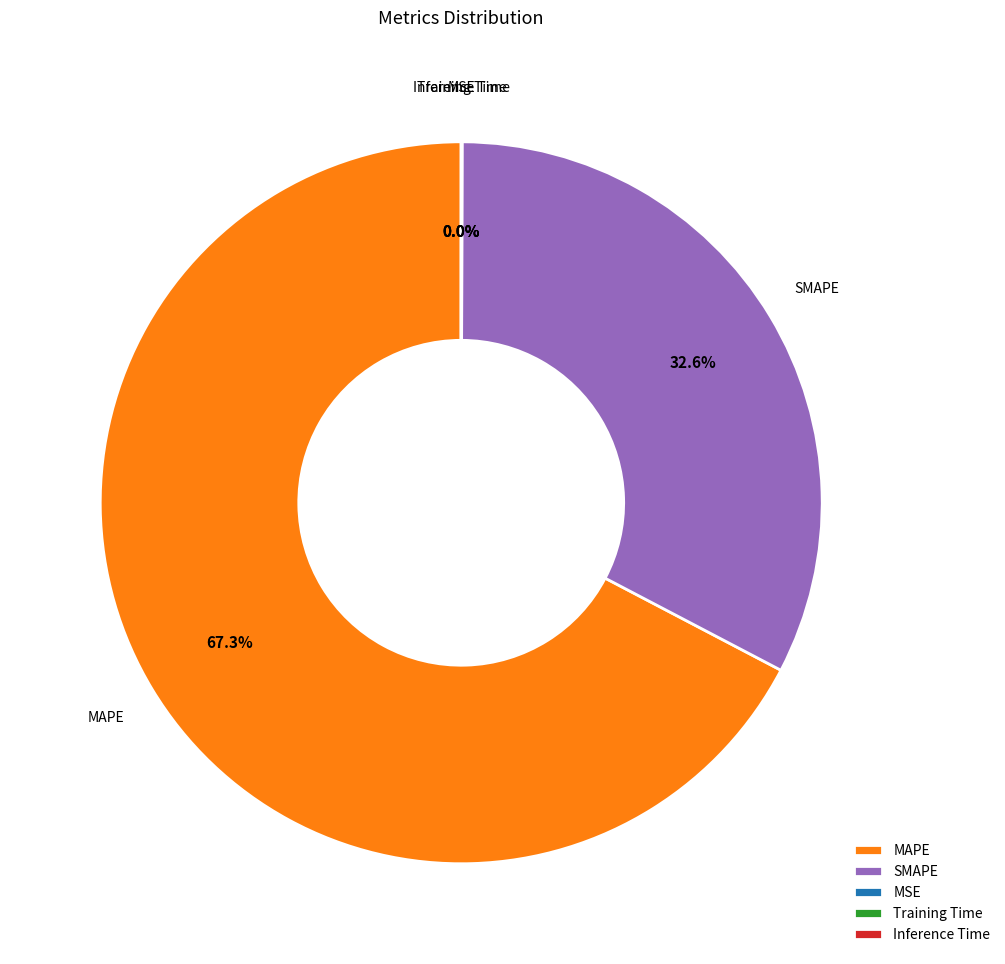

Does any single category account for the majority?

Yes